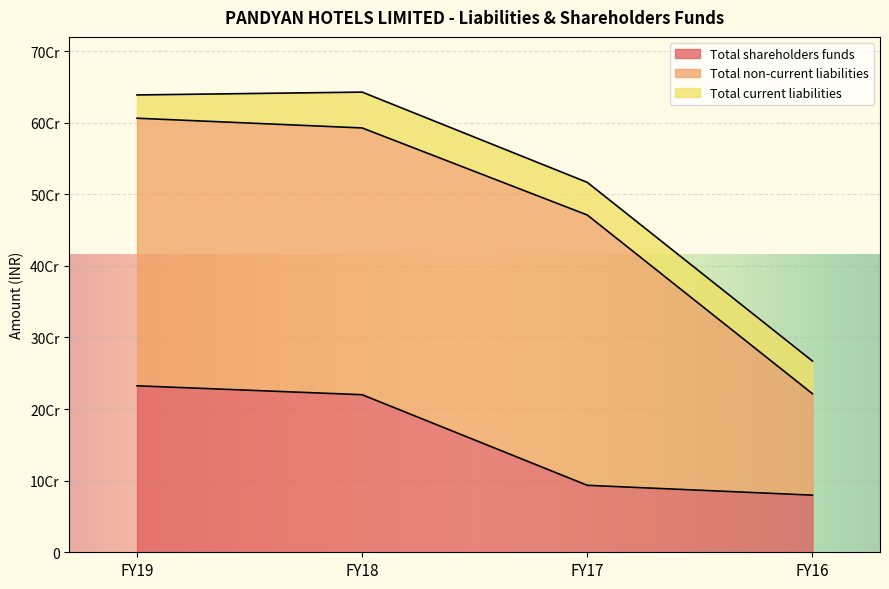

Count the number of data series in this chart.

3